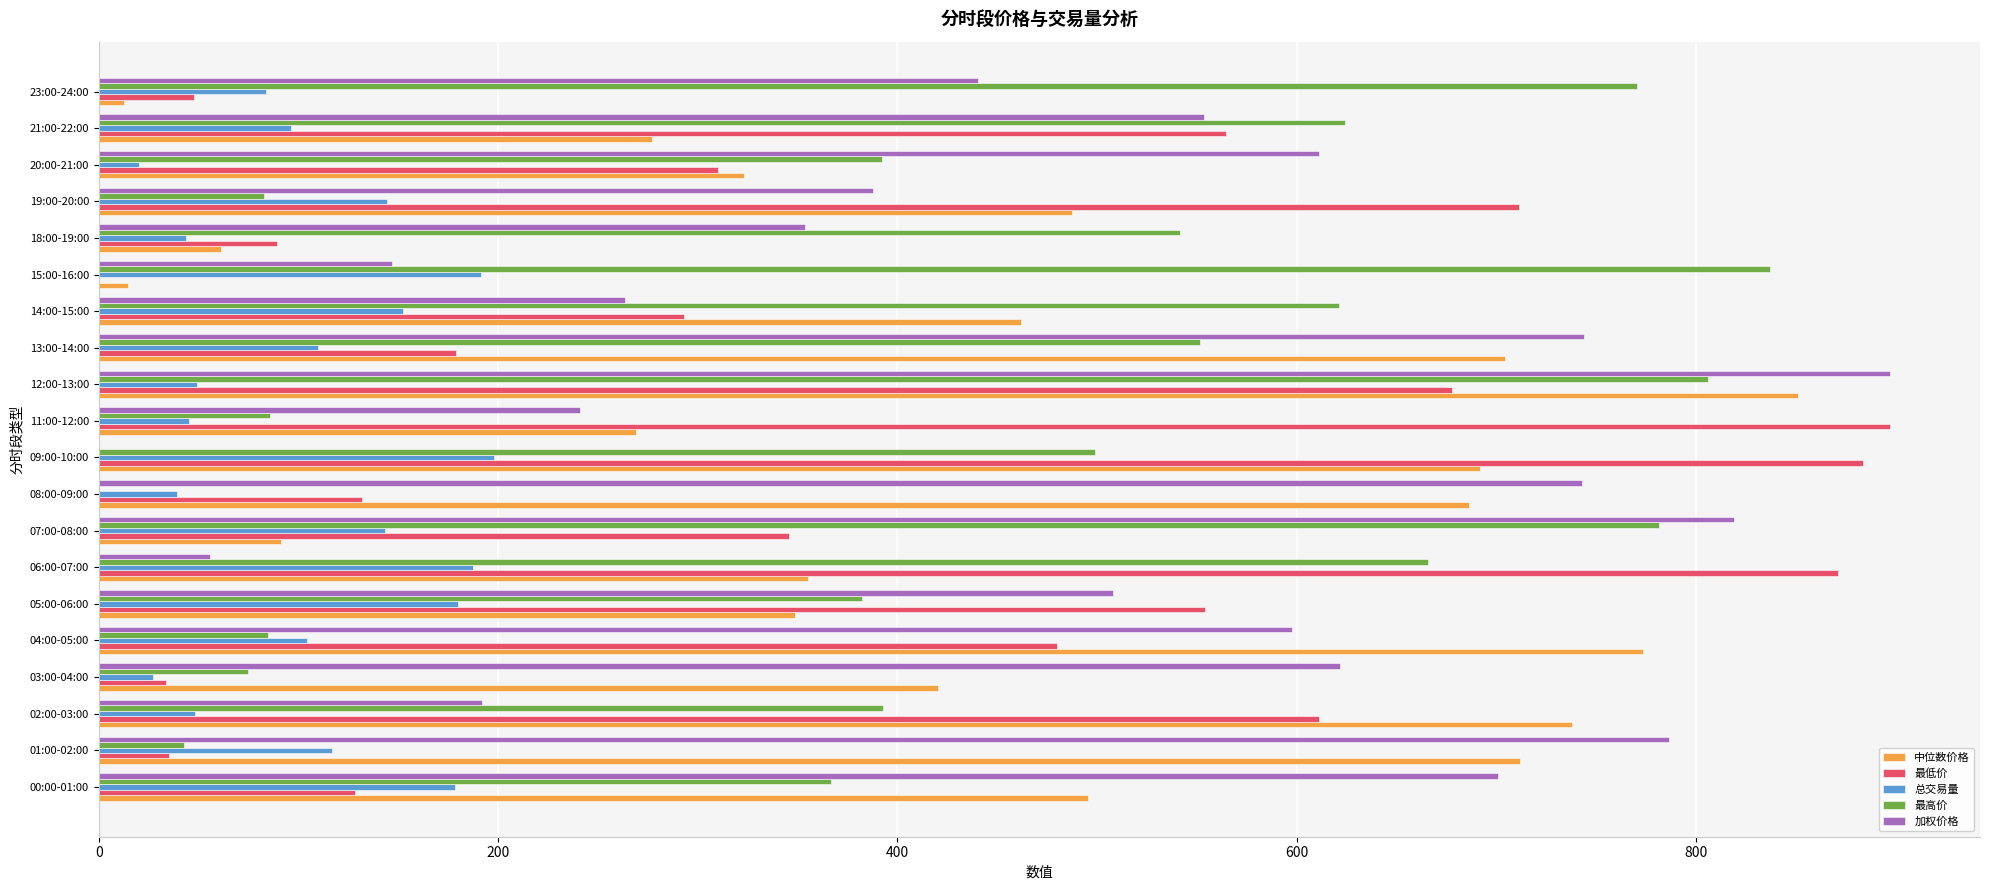

At which category is the sum across all series the highest?

12:00-13:00